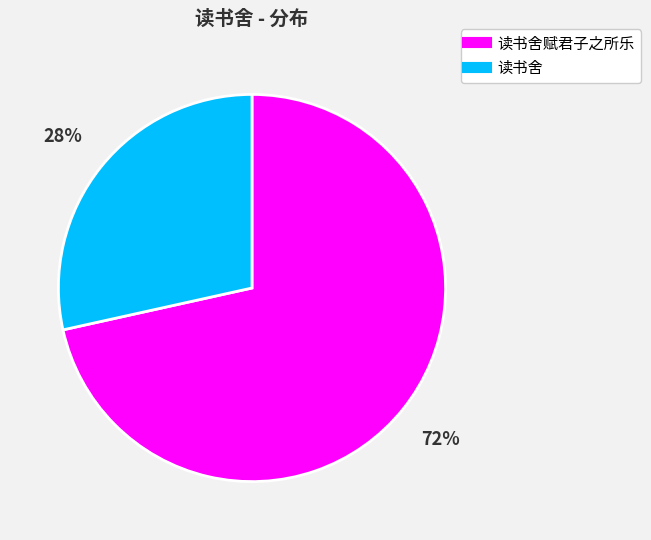

To the nearest percent, what is the average slice percentage?

50%